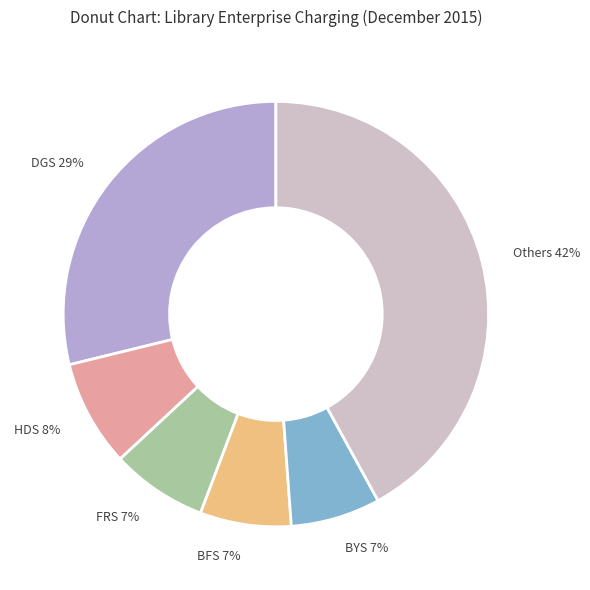

Does BFS represent more than half of the total?

No